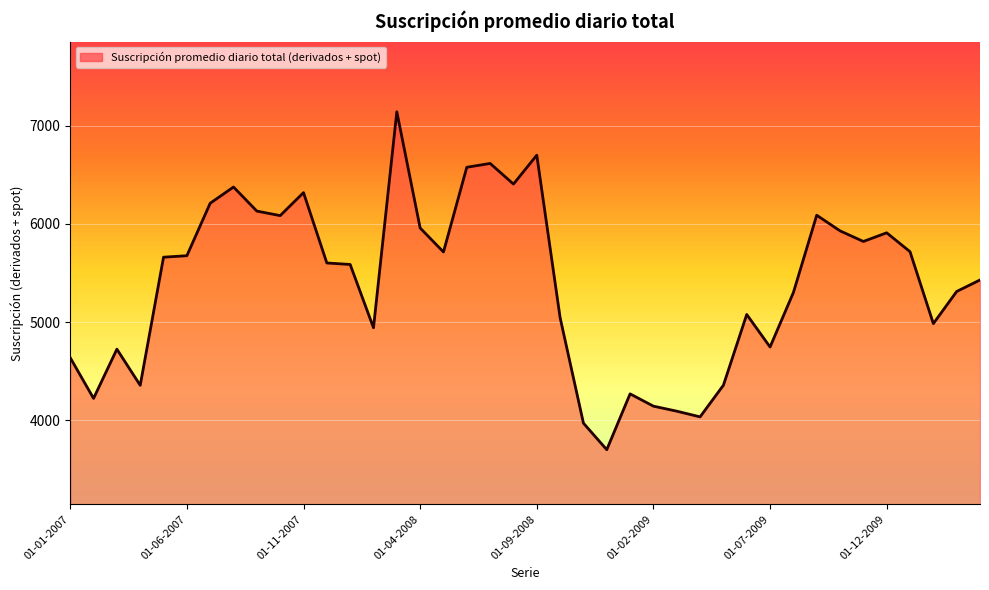

What is the smallest value displayed?

3702